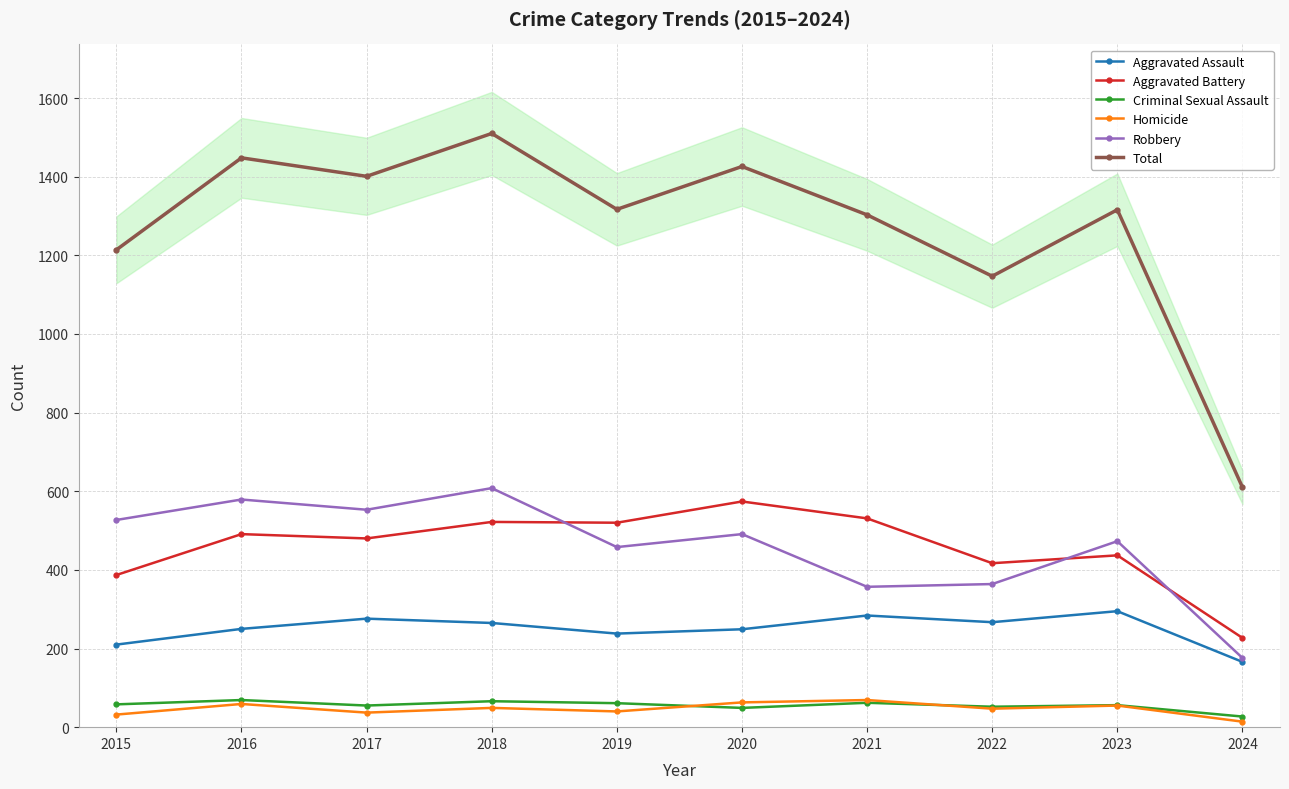

List the labels in order of Homicide value, largest first.

2021, 2020, 2016, 2023, 2018, 2022, 2019, 2017, 2015, 2024